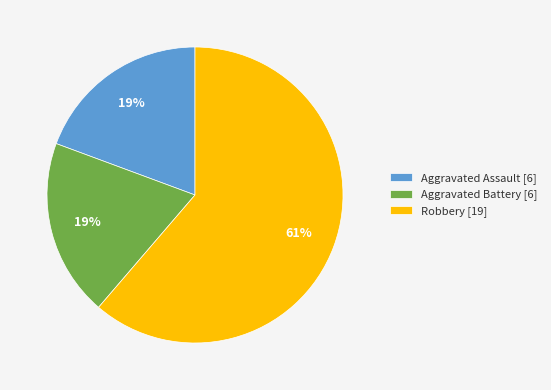

Is the sum of Aggravated Assault [6] and Aggravated Battery [6] greater than half?

No